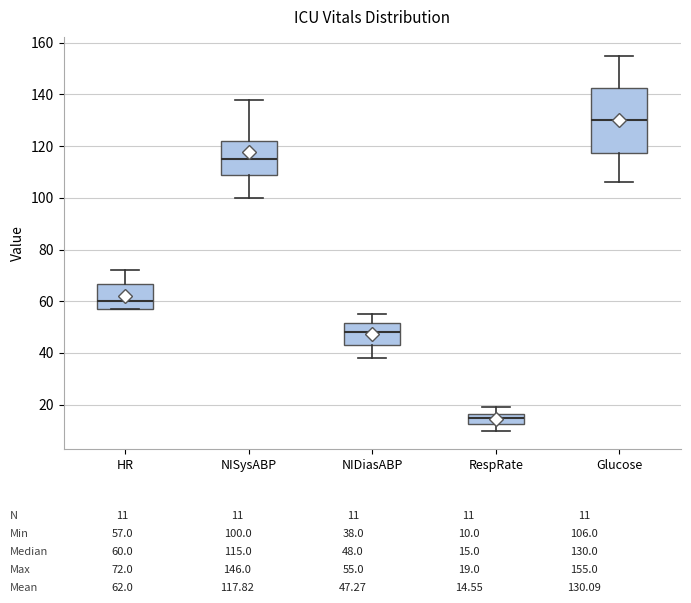

Reading left to right, transcribe this box plot: for each box, give where its median line is, the range the box spans, and where its two whiskers end, as read against the y-axis. The values are not printed on the chart, so give them approximately, as read against the axis.

HR: median 60, box 58 to 66, whiskers 58 to 72
NISysABP: median 116, box 110 to 122, whiskers 100 to 138
NIDiasABP: median 48, box 44 to 52, whiskers 38 to 56
RespRate: median 16 (inside the box), box 12 to 16, whiskers 10 to 20
Glucose: median 130, box 118 to 142, whiskers 106 to 156